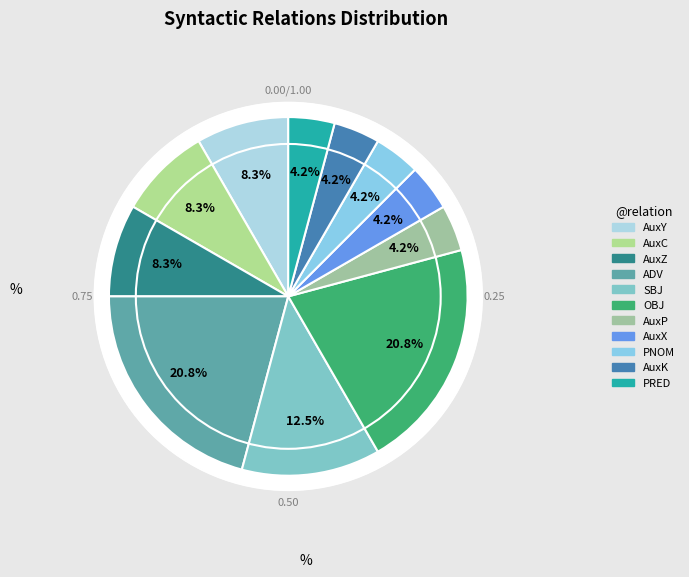

To the nearest percent, what is the average slice percentage?

9%